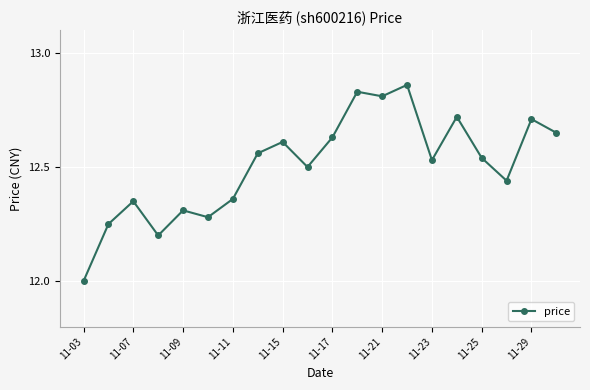

What is the difference between the maximum and minimum values?

0.9